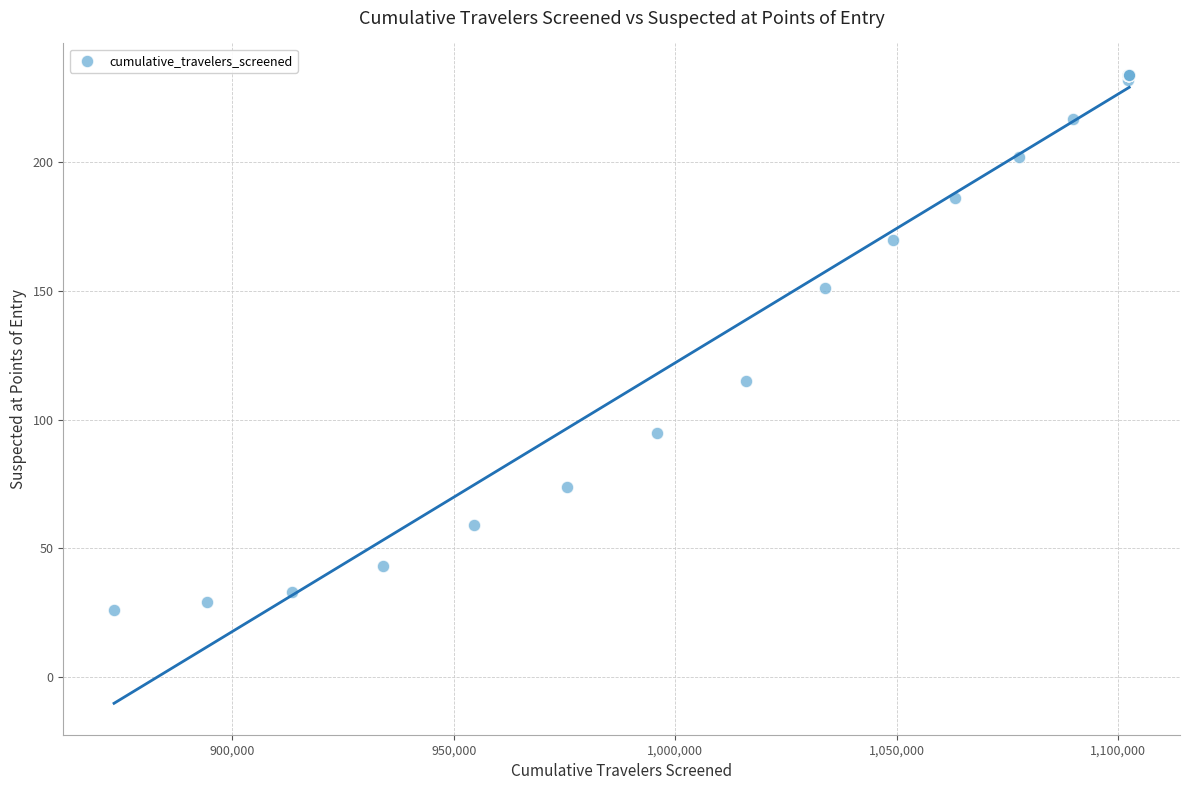

What Y value in the scatter plot is closest to 130?

115